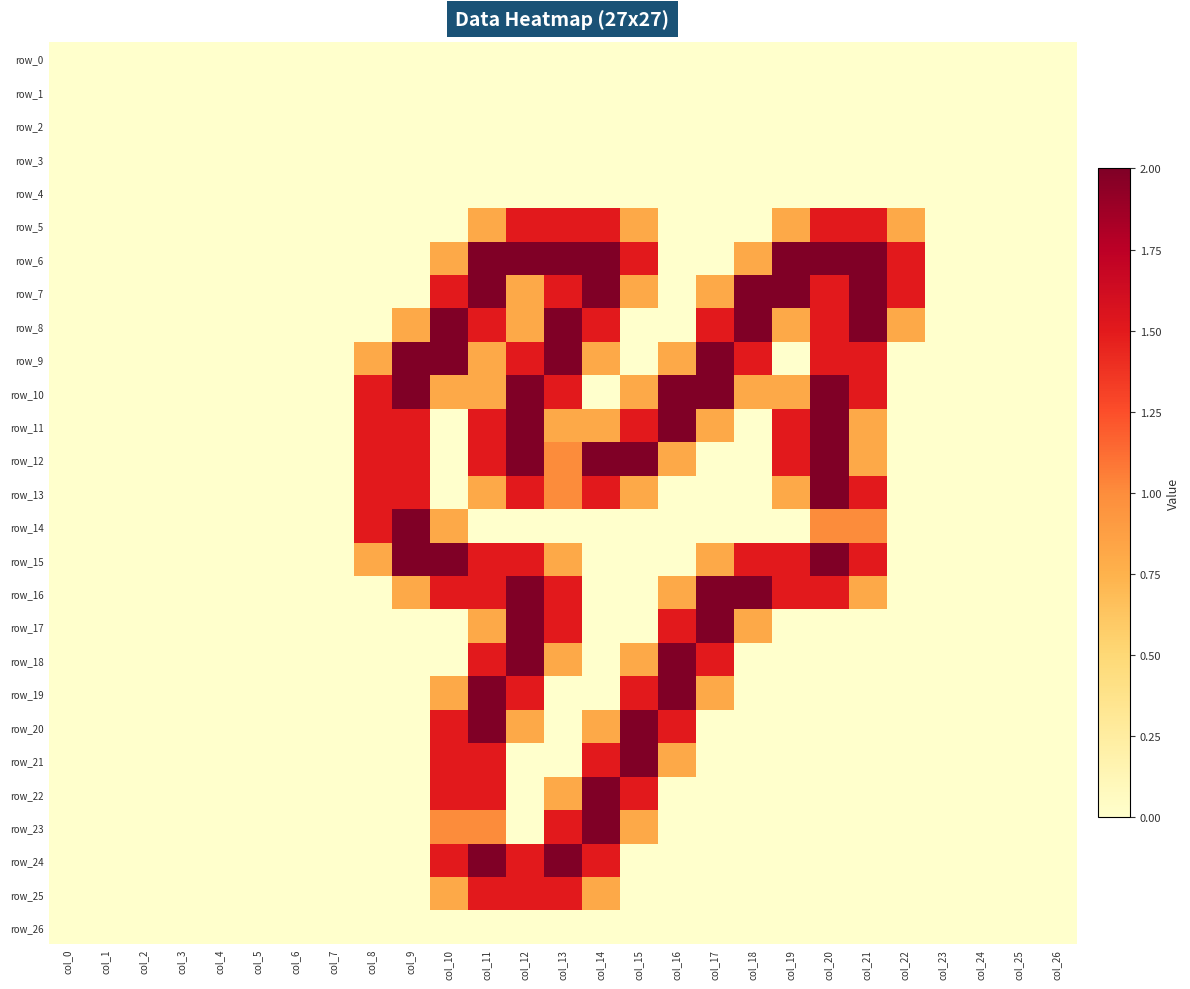

Rank the categories by row_12 value from lowest to highest.

col_0, col_1, col_2, col_3, col_4, col_5, col_6, col_7, col_10, col_17, col_18, col_22, col_23, col_24, col_25, col_26, col_16, col_21, col_13, col_8, col_9, col_11, col_19, col_12, col_14, col_15, col_20